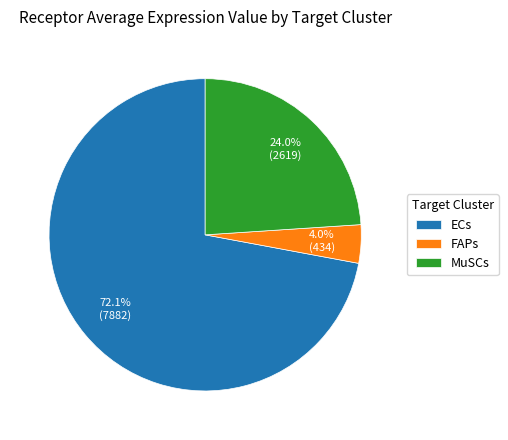

Is it true that MuSCs is 38% of the pie?

False